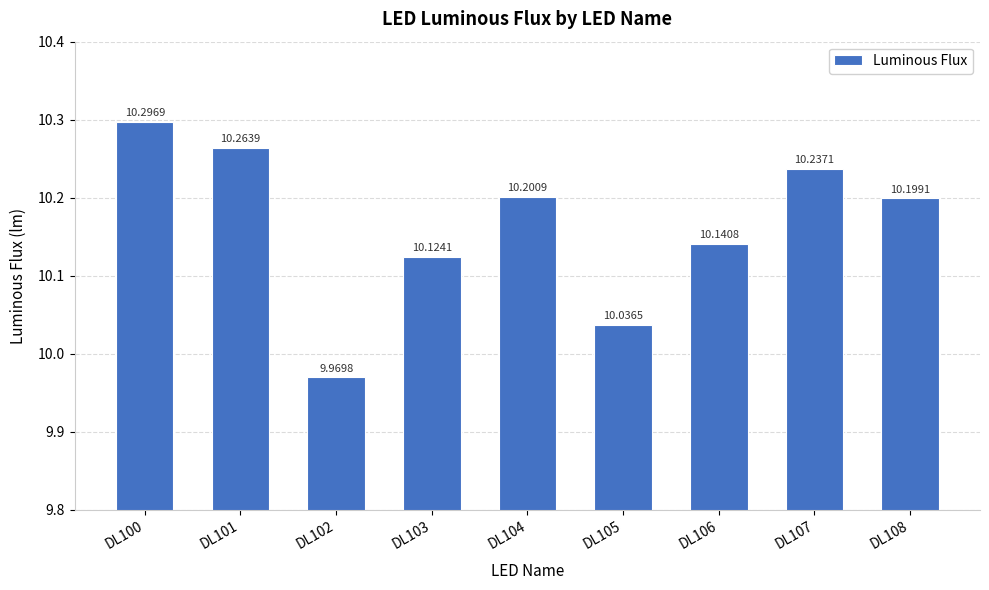

What is the minimum value shown in the chart?

10.0